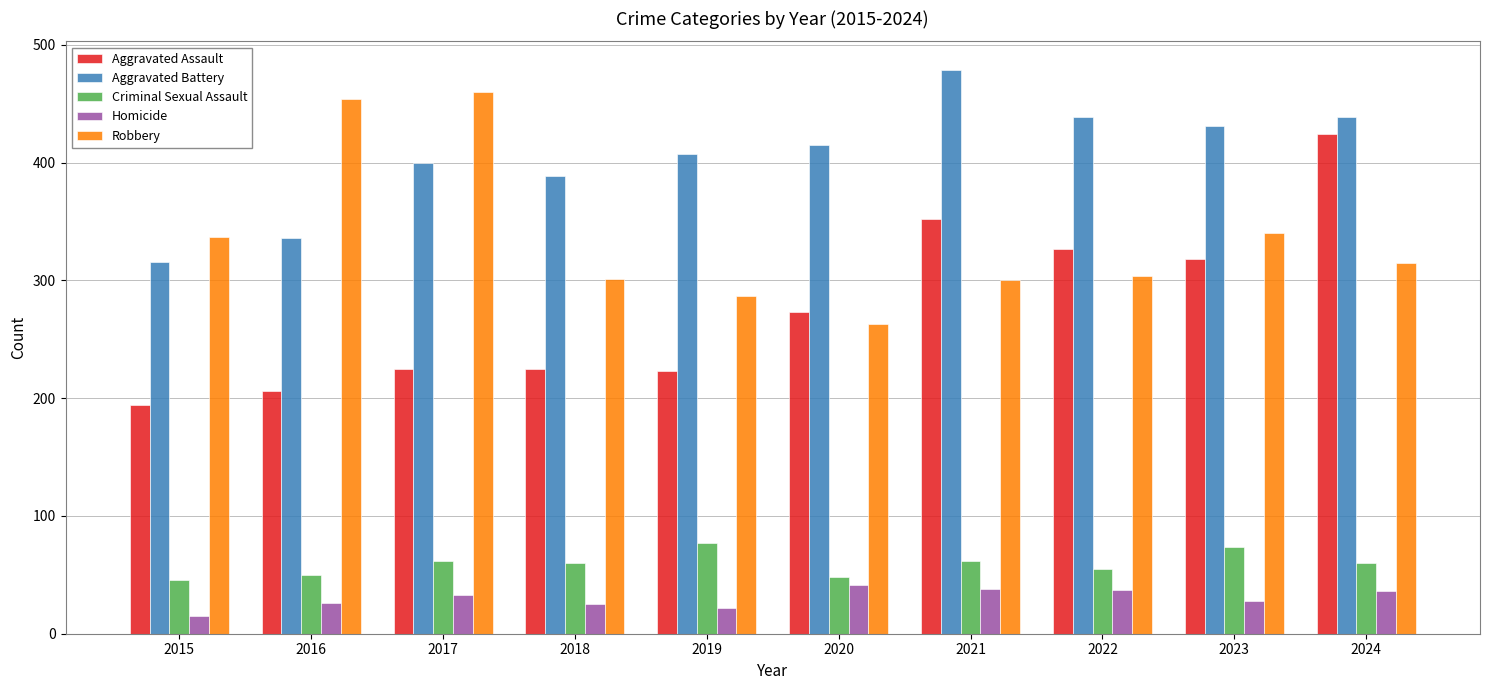

What value does the Robbery series have at 2022?

304